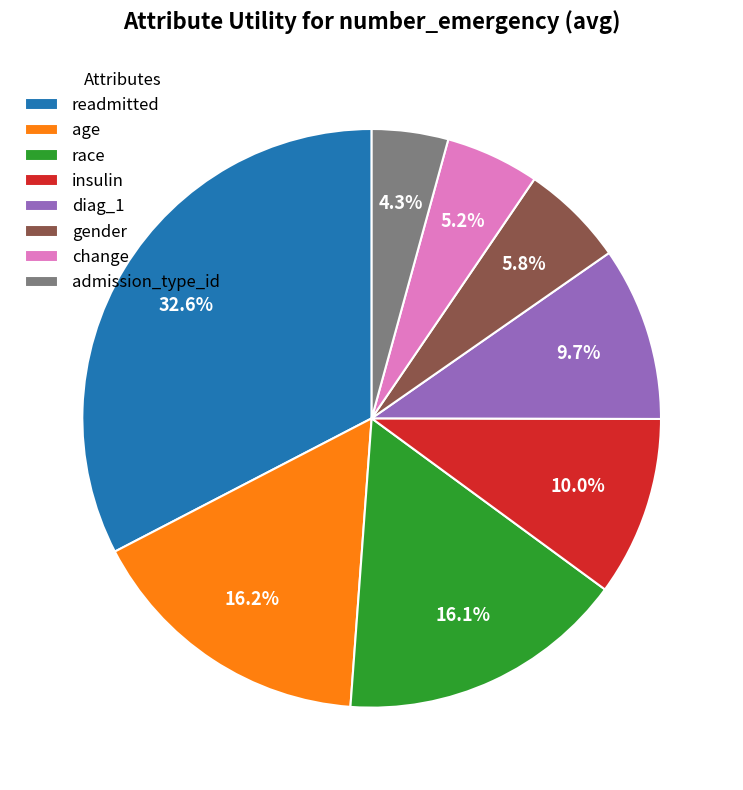

To the nearest percent, what is the difference between the gender and admission_type_id slice percentages?

2%